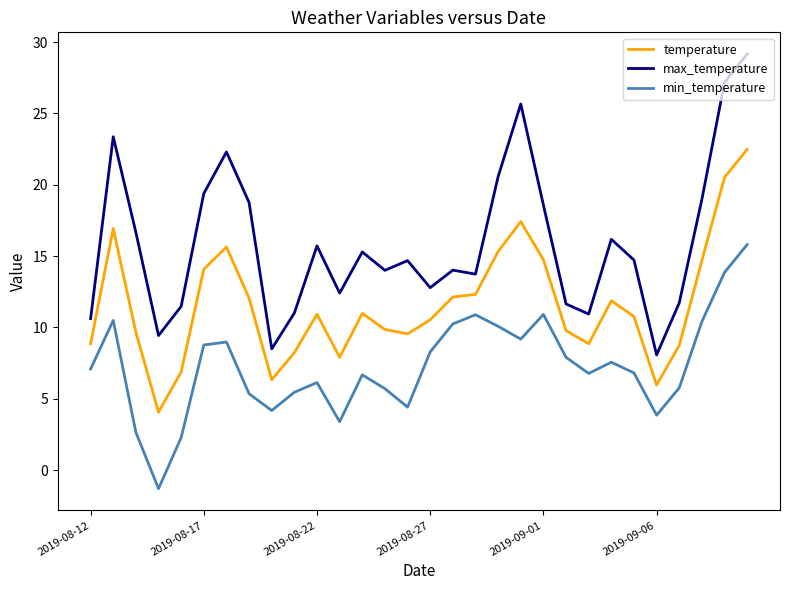

True or false: temperature and max_temperature cross at least once.

False